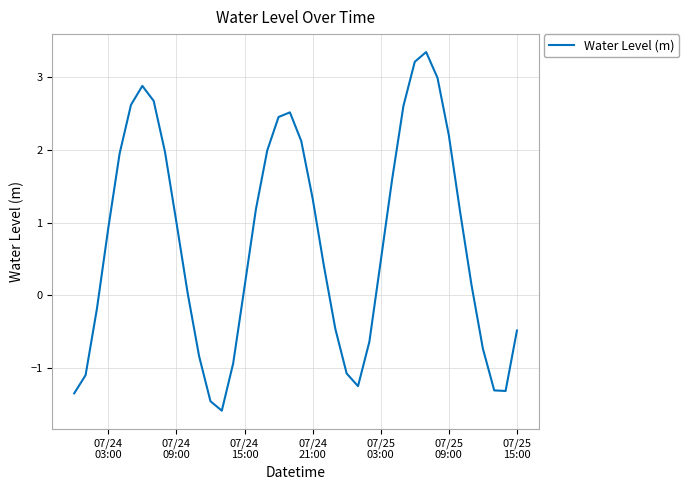

How many positive values are there?

25